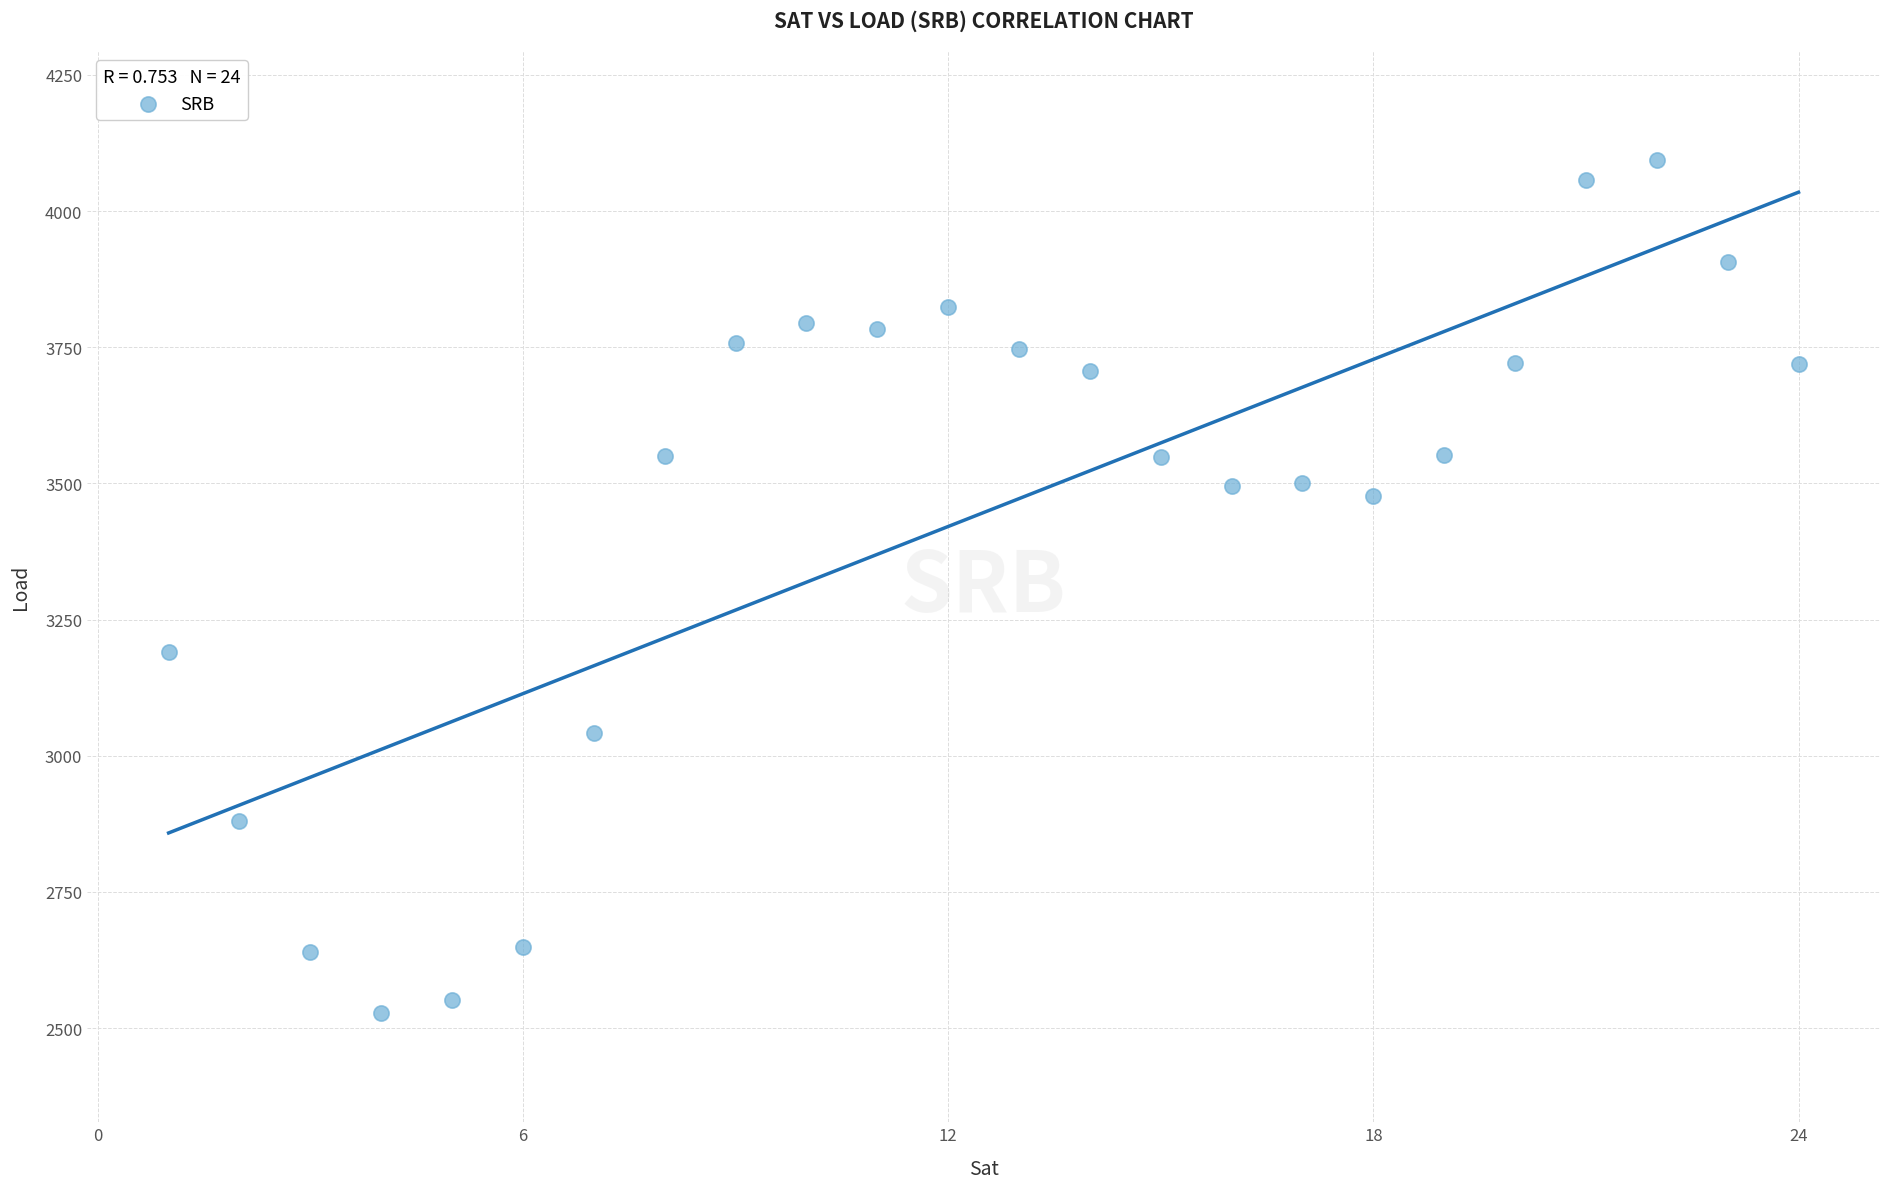

What is the range of Y values (max minus min)?

1566